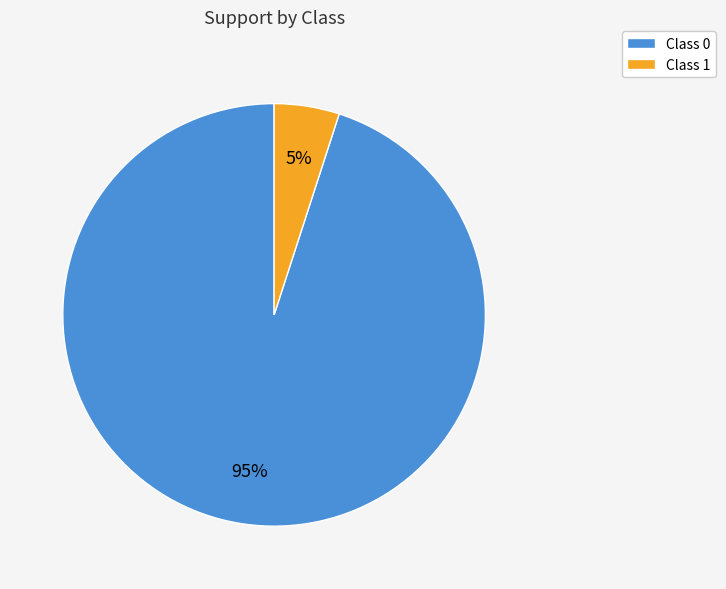

True or false: Class 0 accounts for 95% of the total.

True